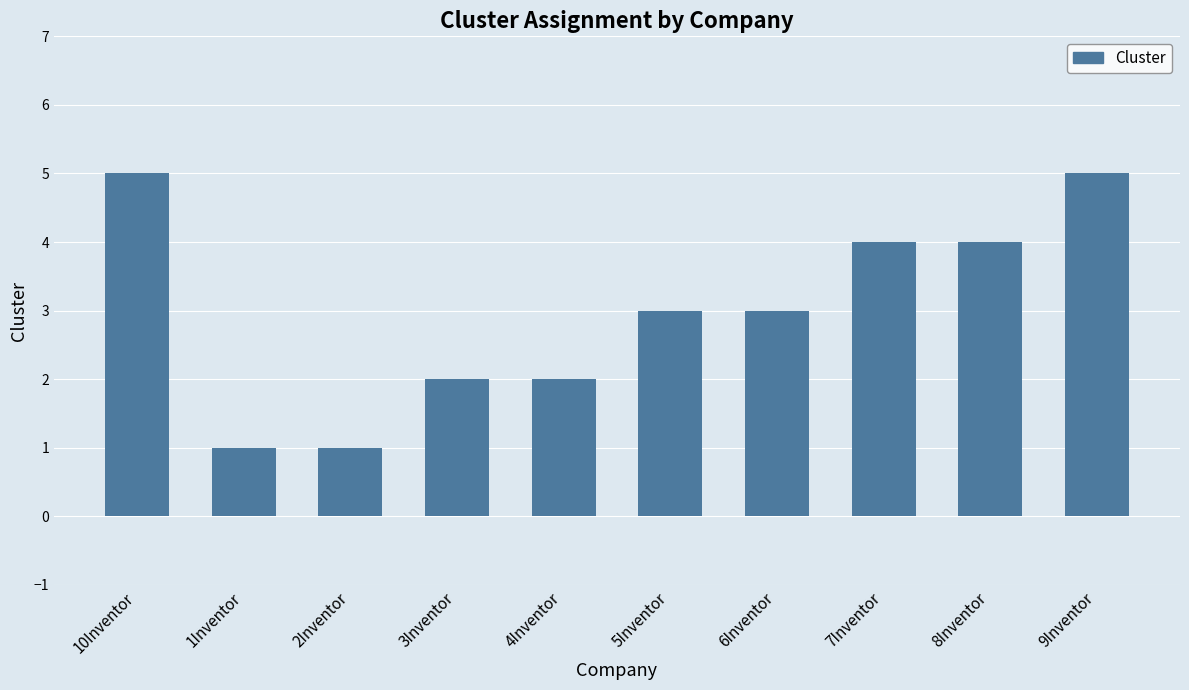

What is the difference between the values at 9Inventor and 2Inventor?

4